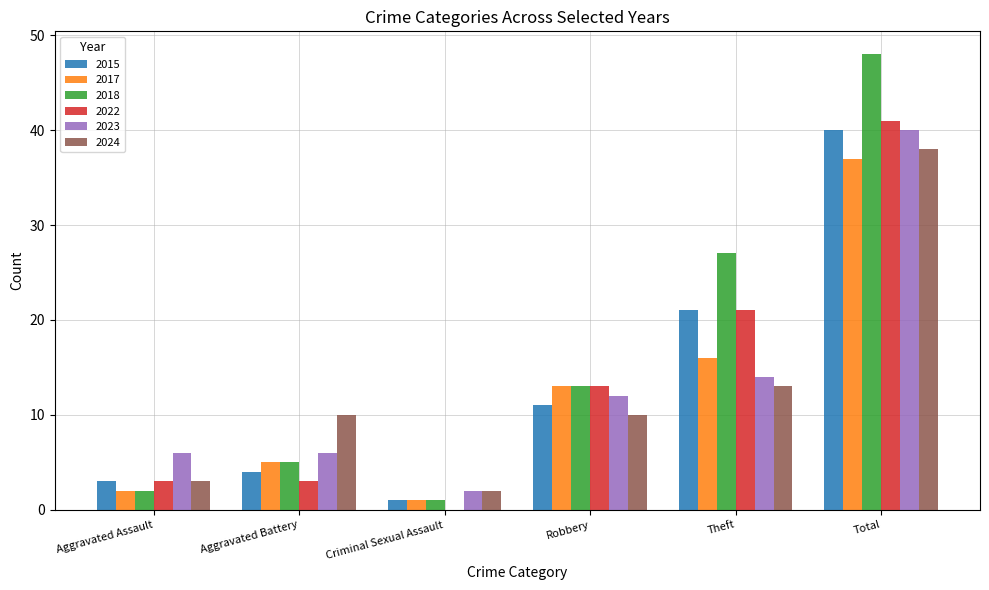

Which category has the highest value in the 2024 series?

Total